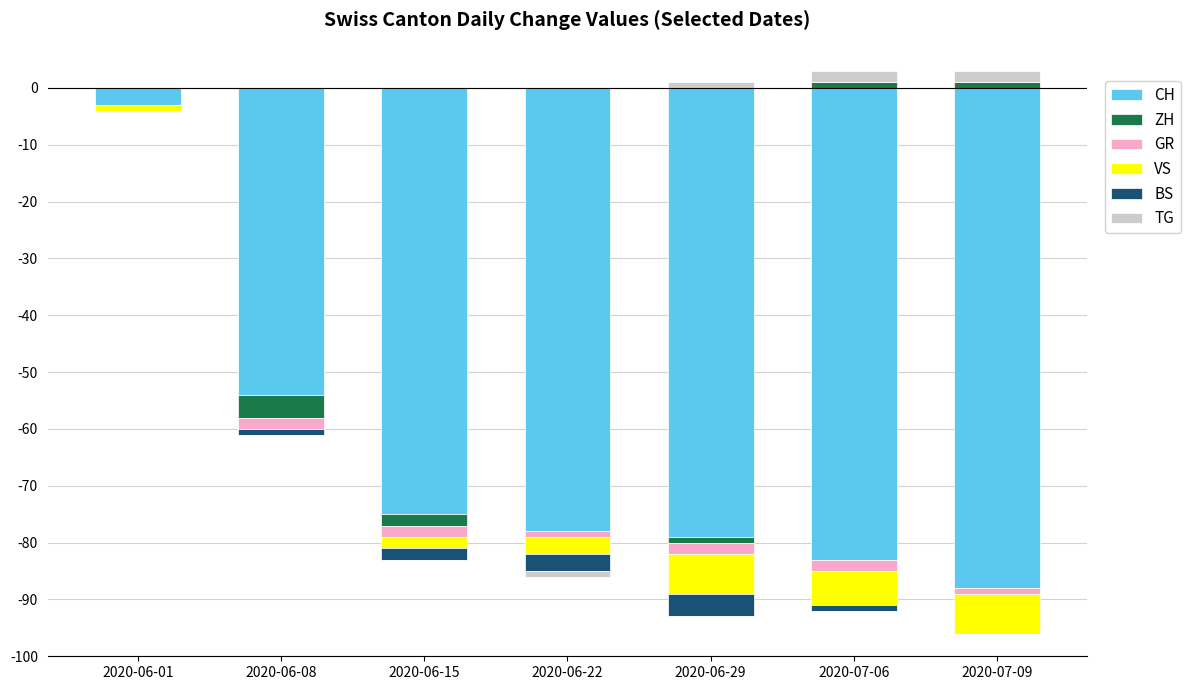

Read the TG value at 2020-07-06.

2